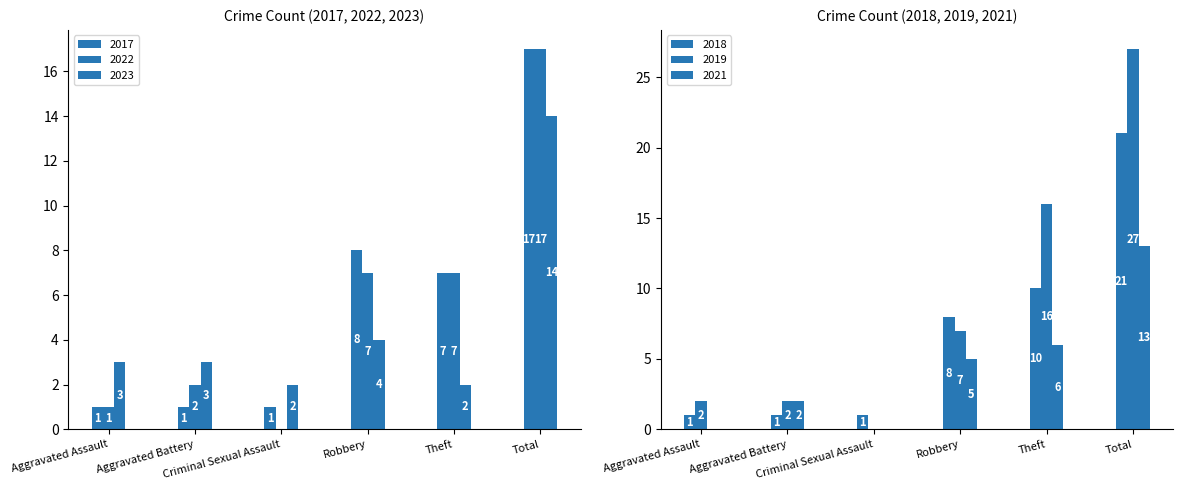

Which series has the largest range (max minus min)?

2019